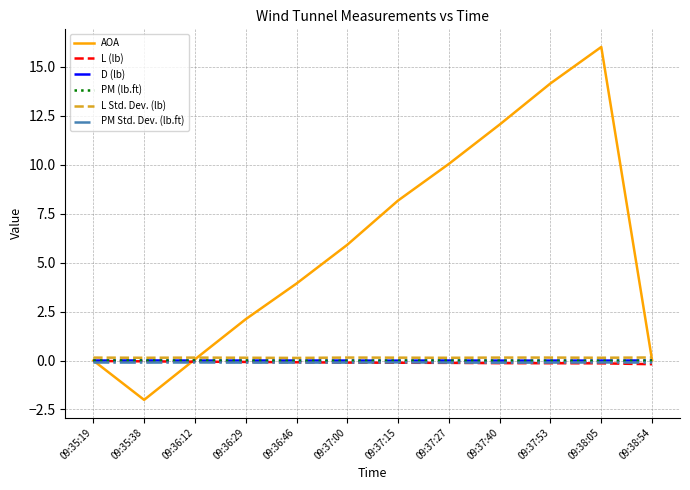

Which label corresponds to the smallest value in the chart?

09:35:38